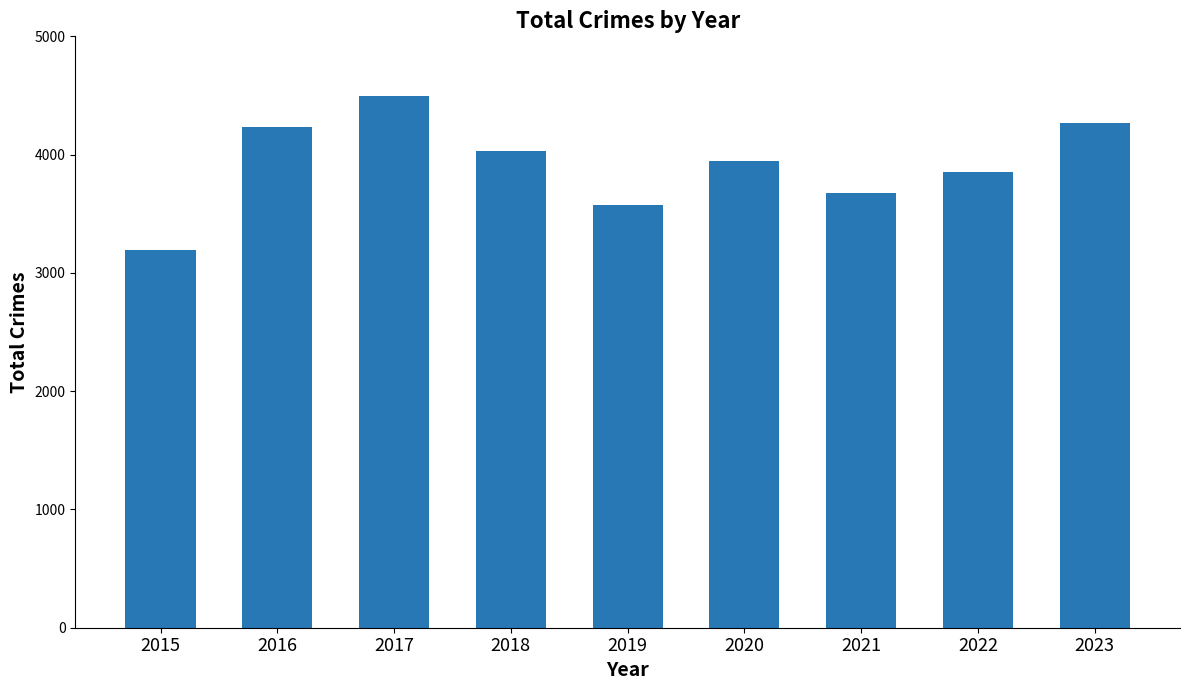

Which label corresponds to the smallest value in the chart?

2015